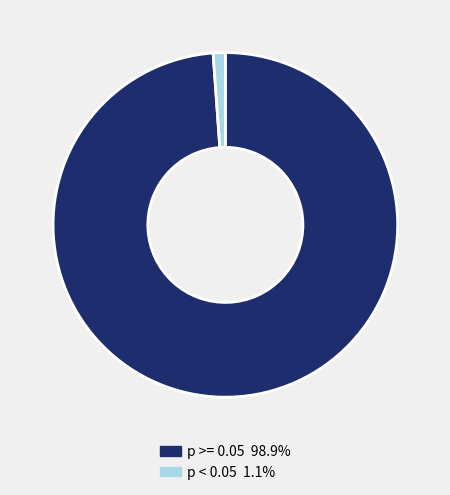

Does any single category account for the majority?

Yes